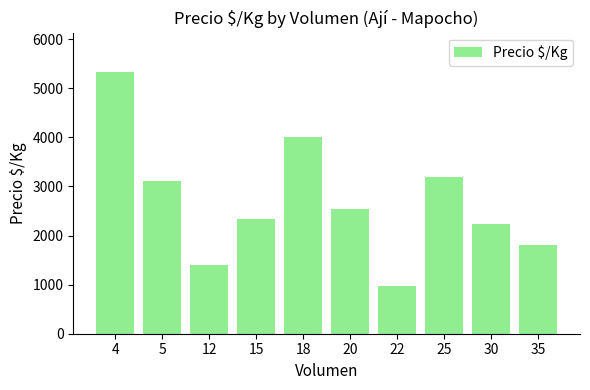

At which label does the data first exceed 2547?

4